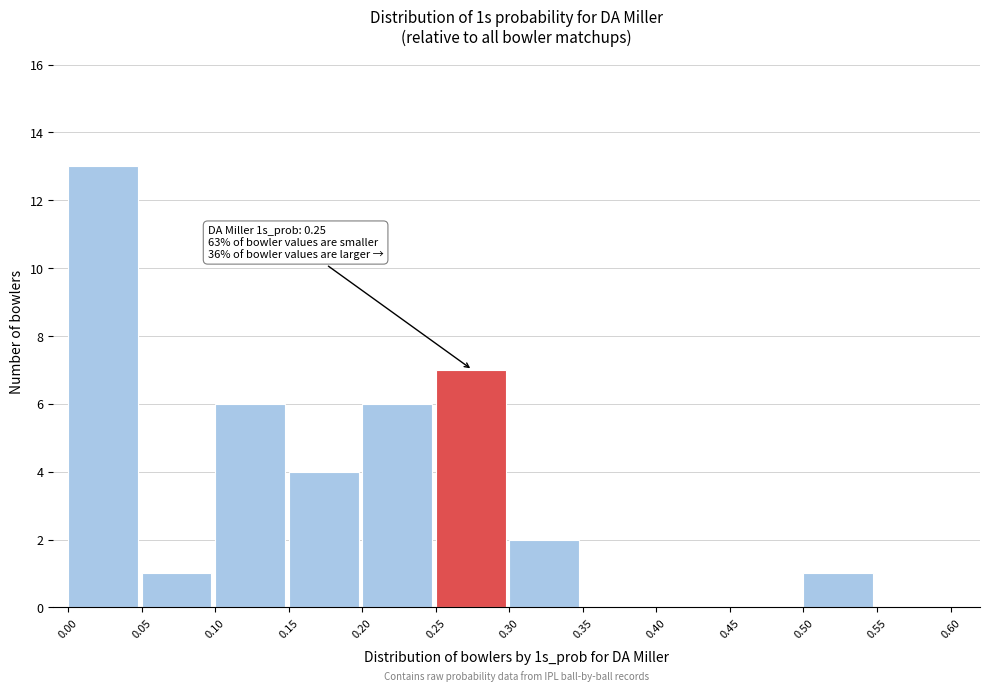

Over which range of the x-axis is the bar tallest?

0.00 to 0.05